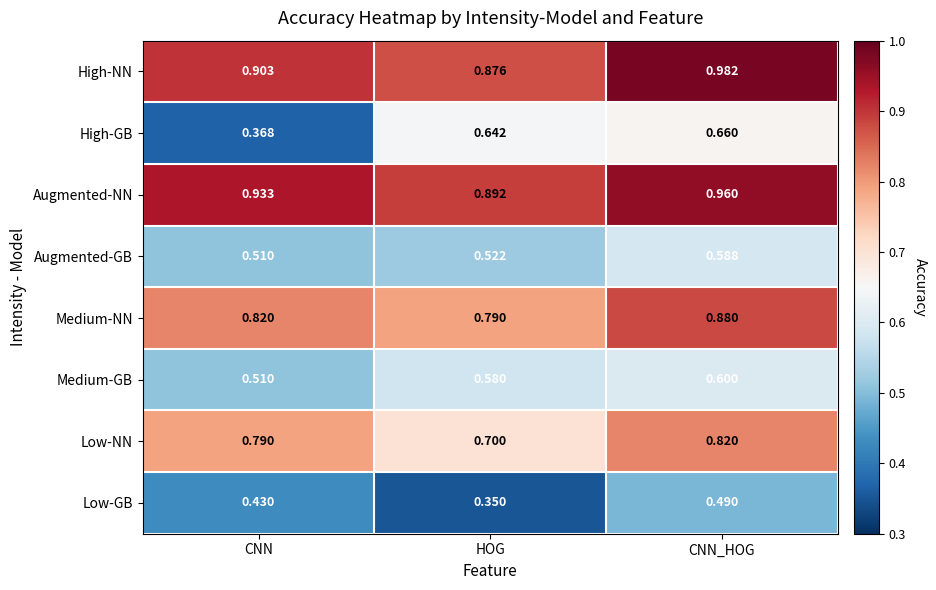

At which category does the chart reach its peak across all series?

CNN_HOG